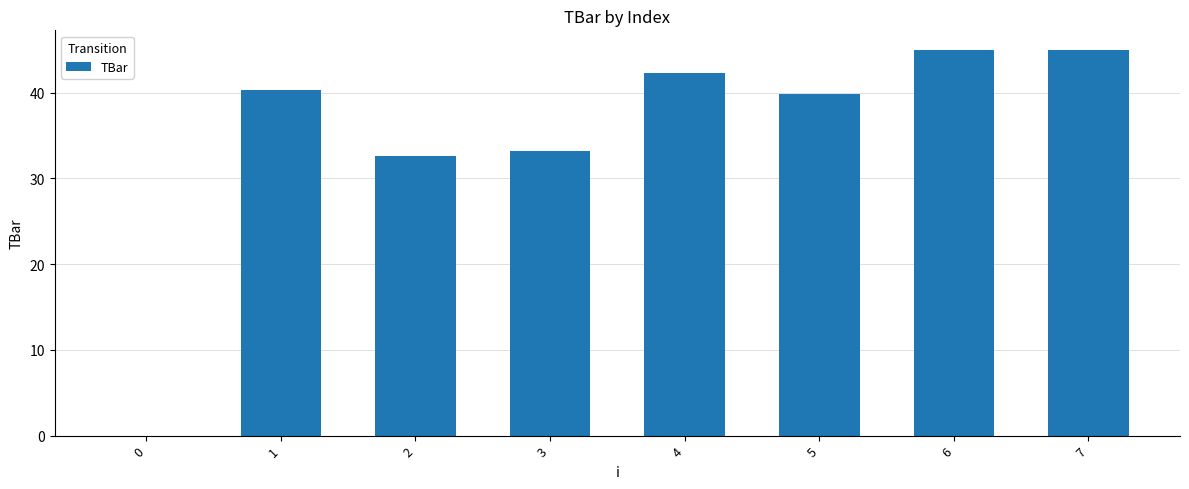

What is the greatest value displayed?

45.0